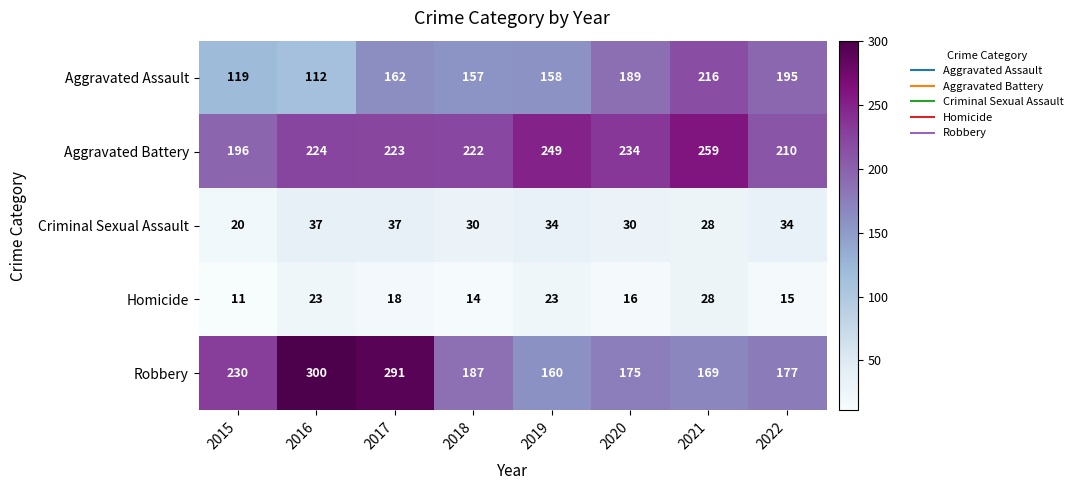

Count the number of data series in this chart.

5